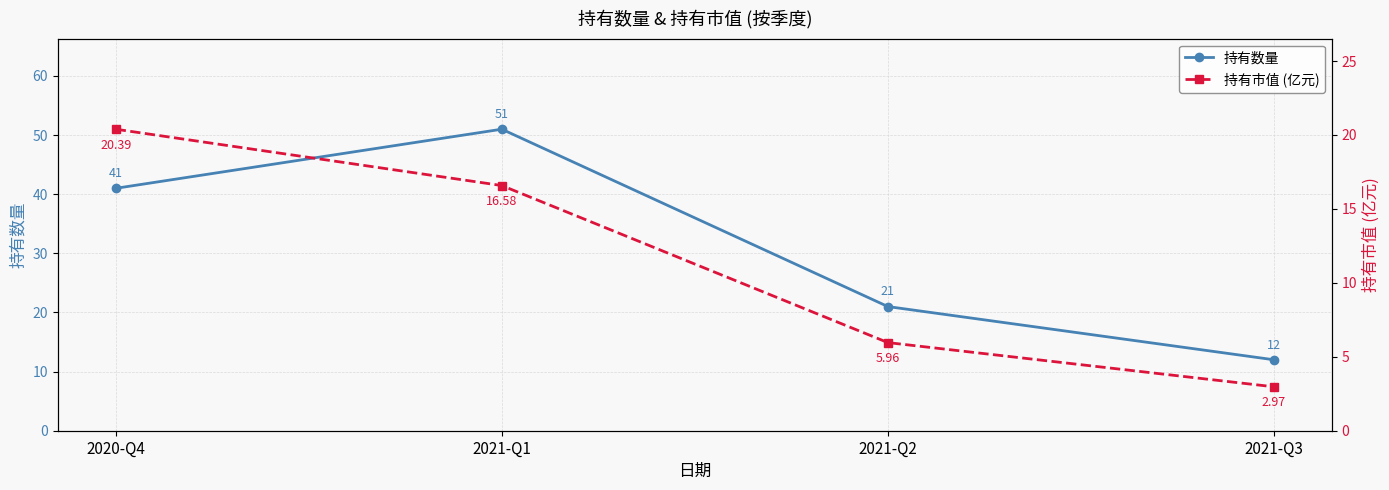

List the series in order of their peak value, lowest first.

持有市值 (亿元), 持有数量